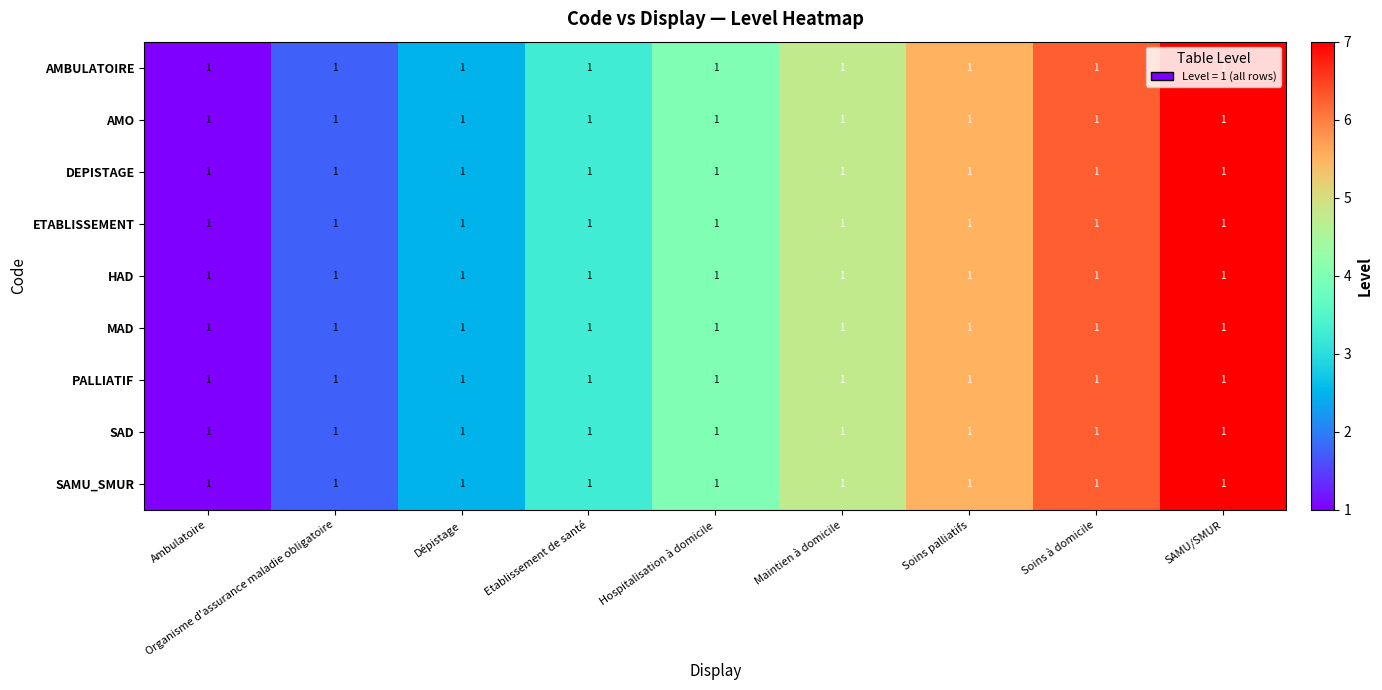

True or false: AMBULATOIRE has a value of 12.1 at SAMU/SMUR.

False